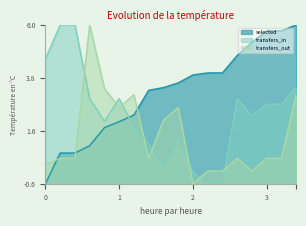

Is the value of transfers_out at 29 greater than the value of selected at 23?

No